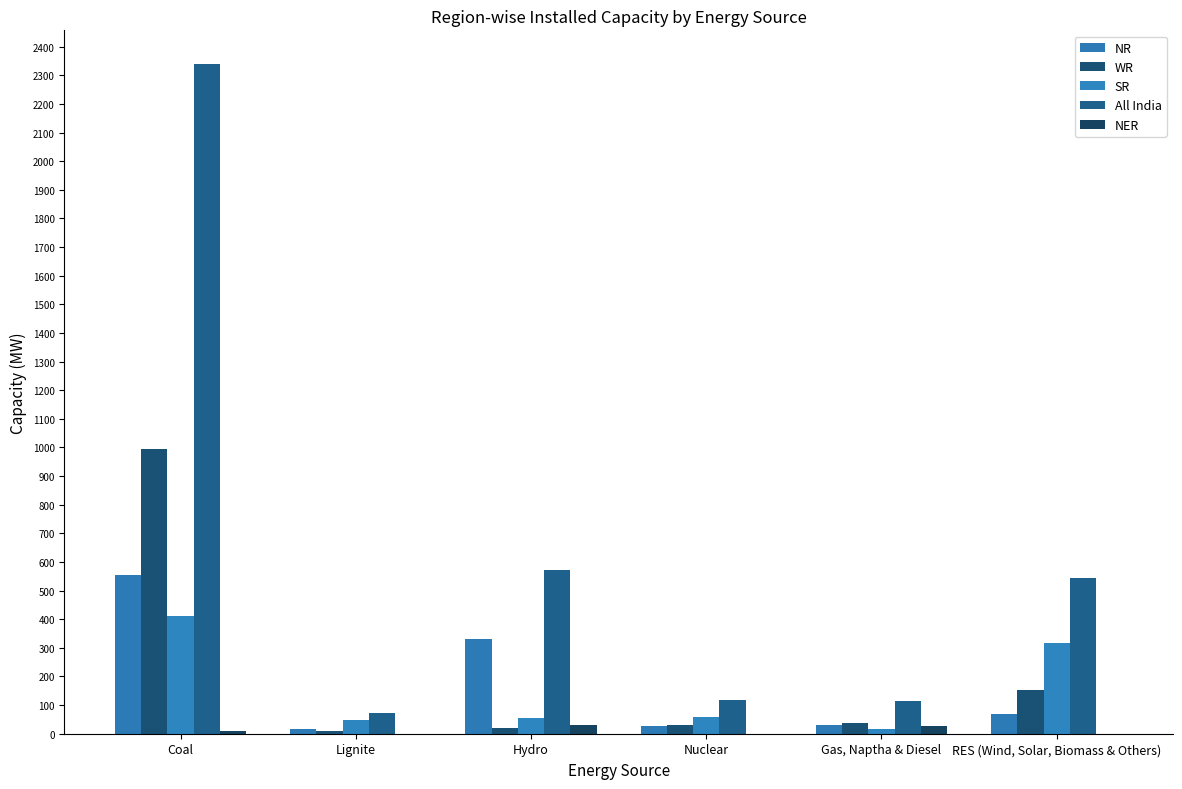

What is the total value across all series at Nuclear?

237